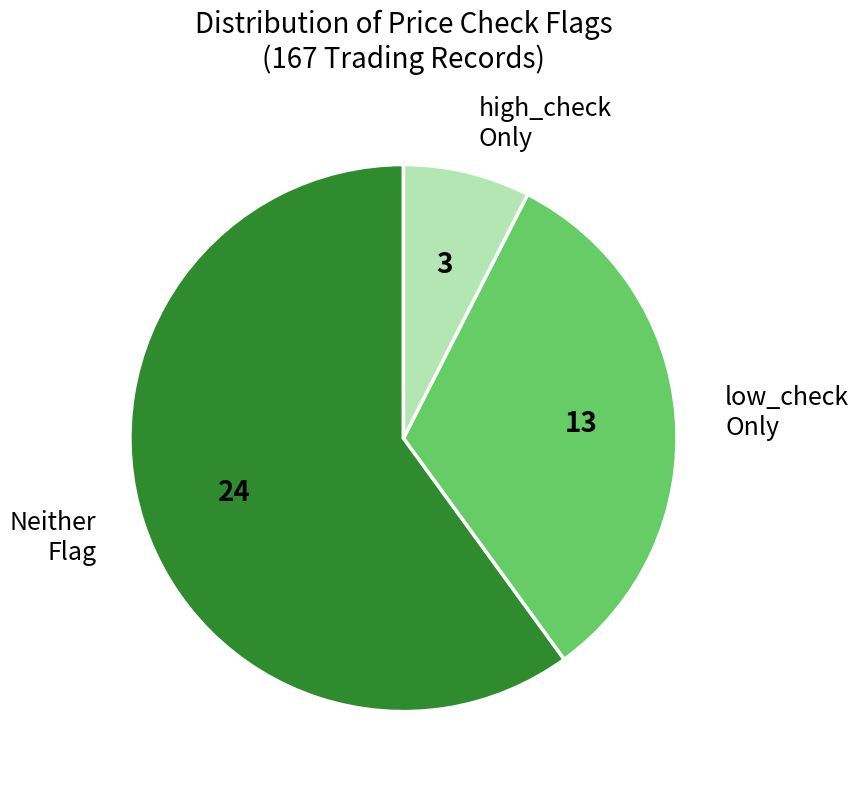

Which slice is the largest?

Neither Flag